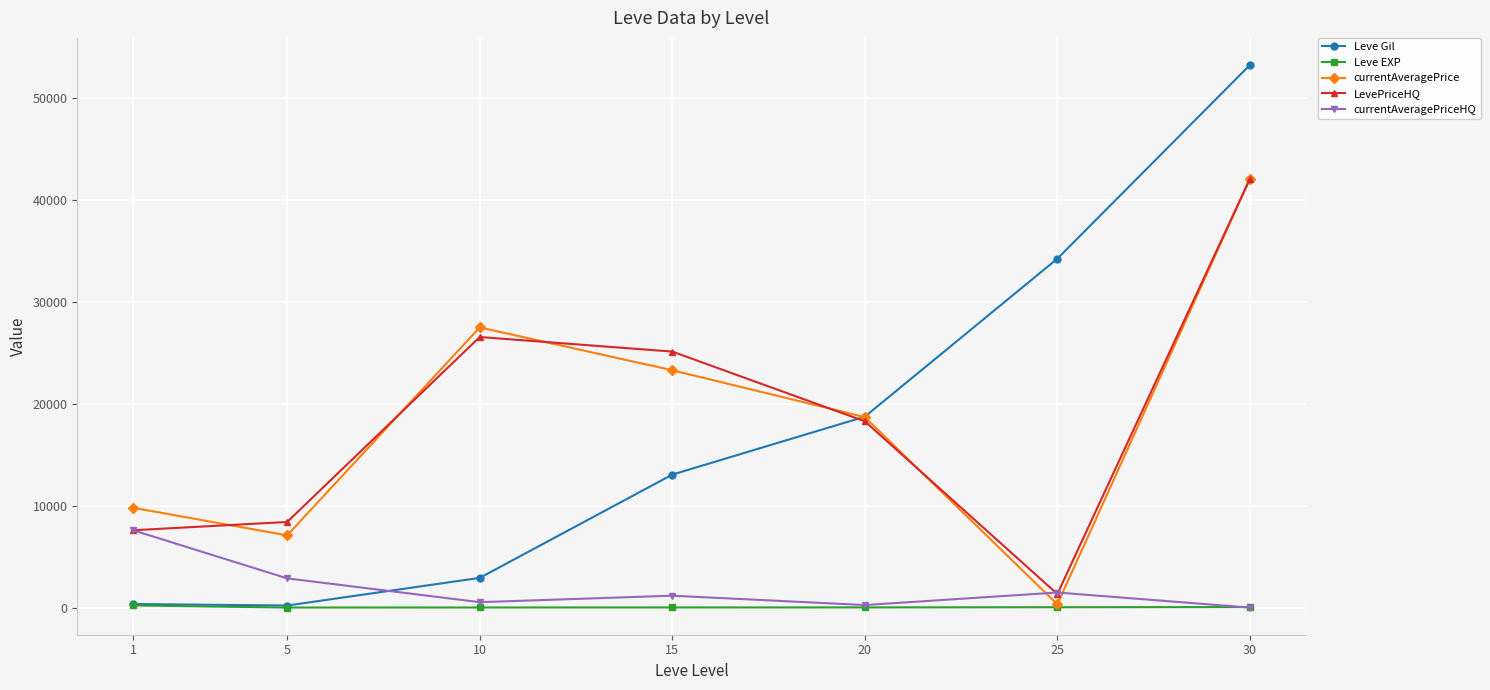

What is the sum of the currentAveragePrice values at 15 and 1?

33062.3